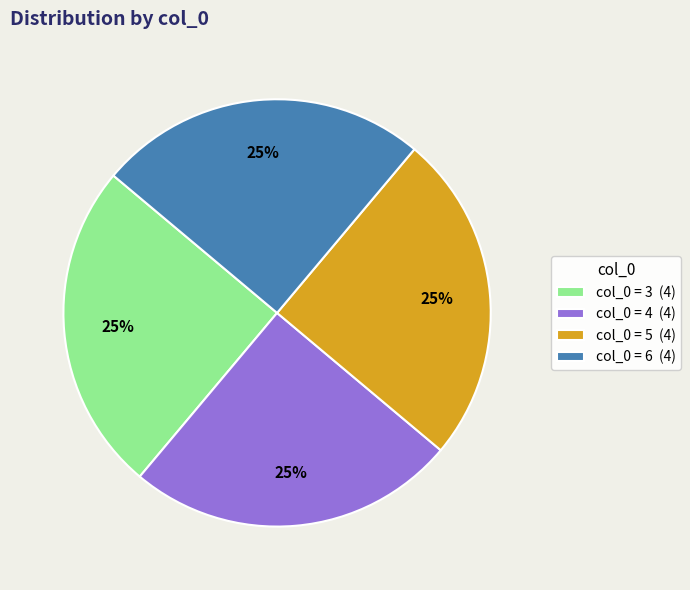

How many segments does this pie chart have?

4